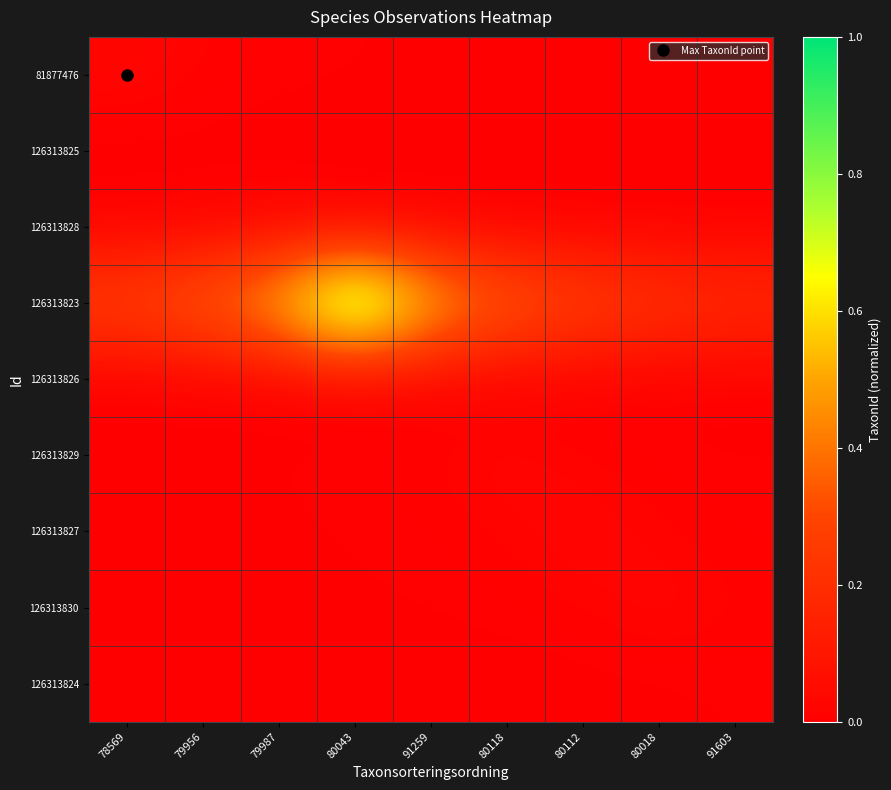

Count the number of data series in this chart.

9